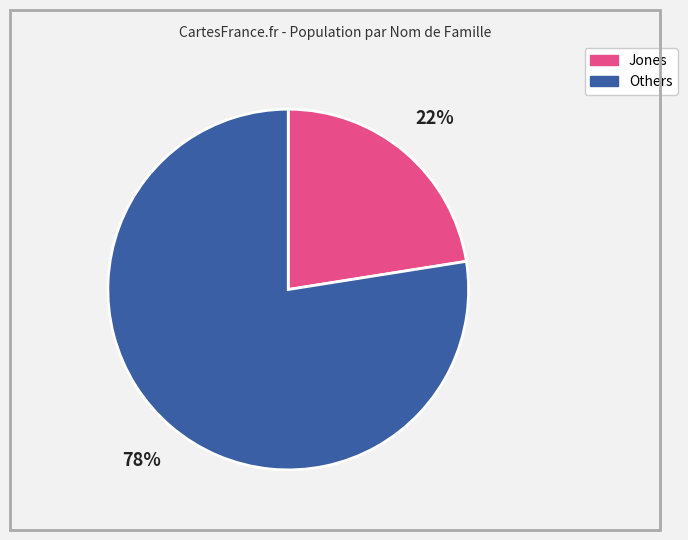

To the nearest percent, what is the average slice percentage?

50%